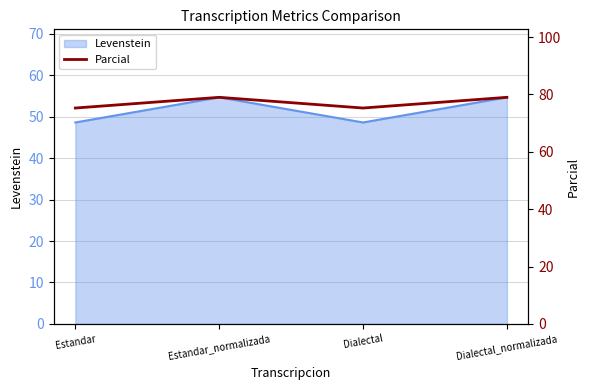

The value at Dialectal_normalizada is 126.7. True or false?

False